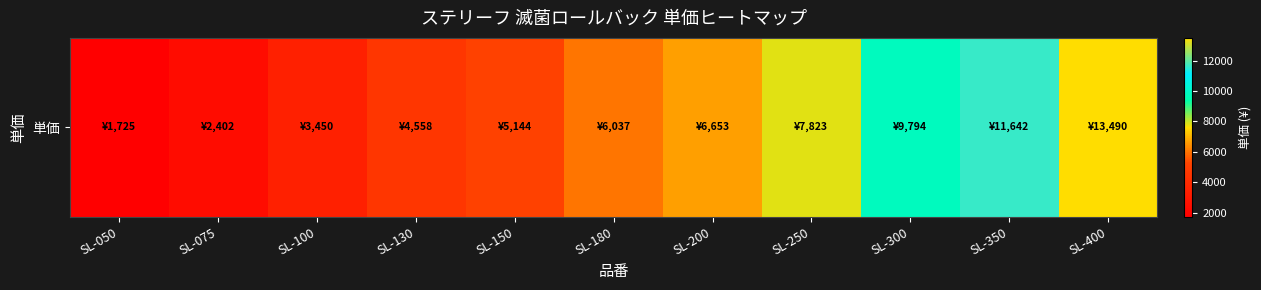

True or false: the data shows 11642.4 at SL-350.

True